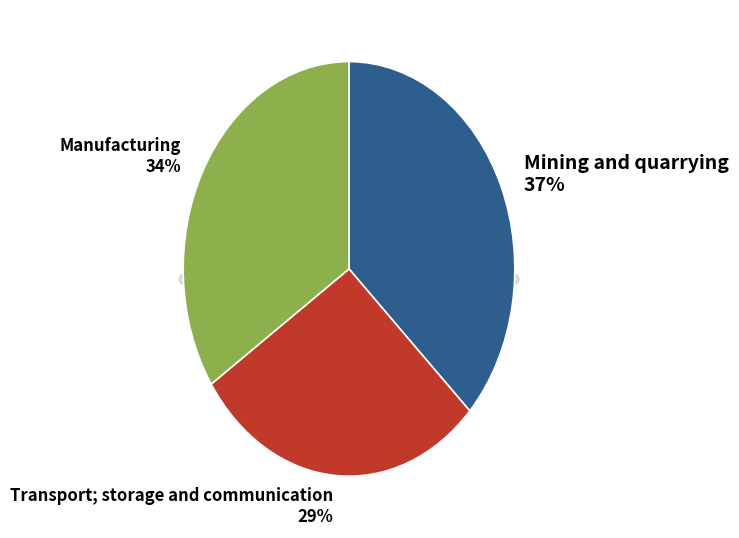

How many segments does this pie chart have?

3